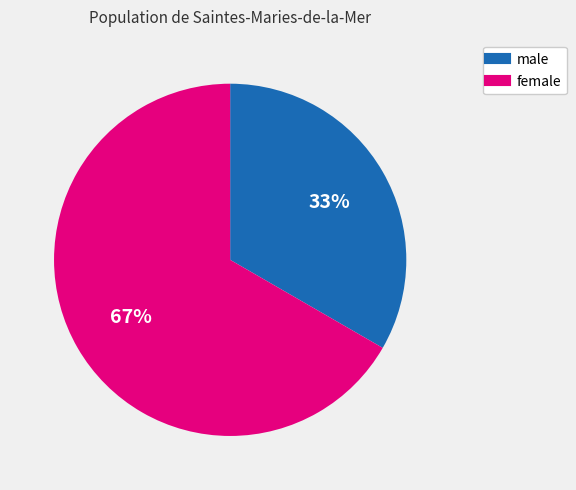

Does female represent more than half of the total?

Yes